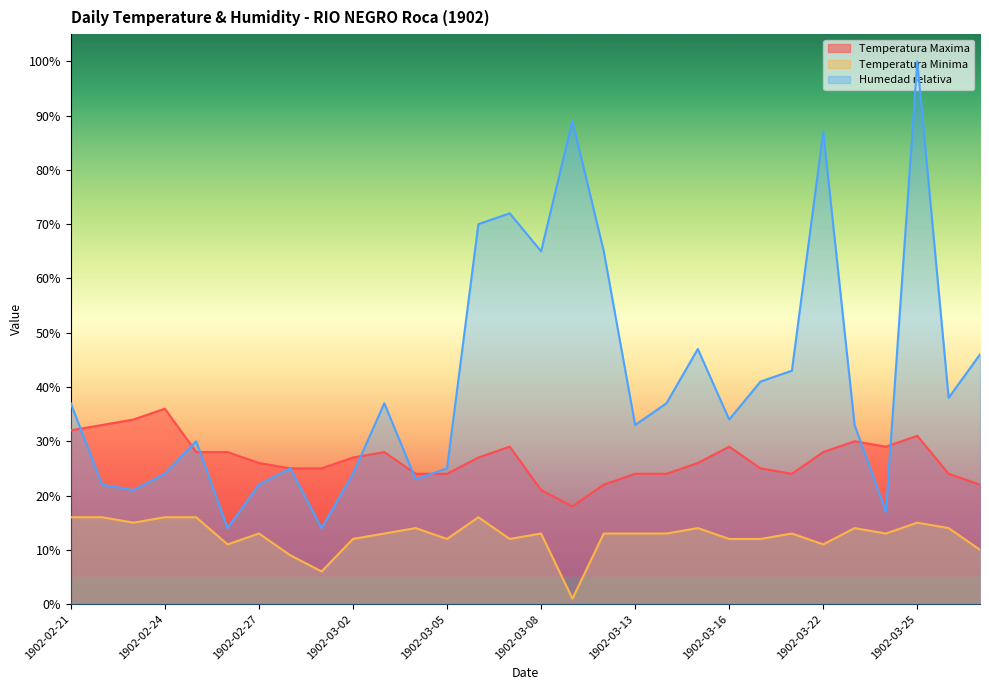

At which label does Humedad relativa first exceed 37?

1902-03-06